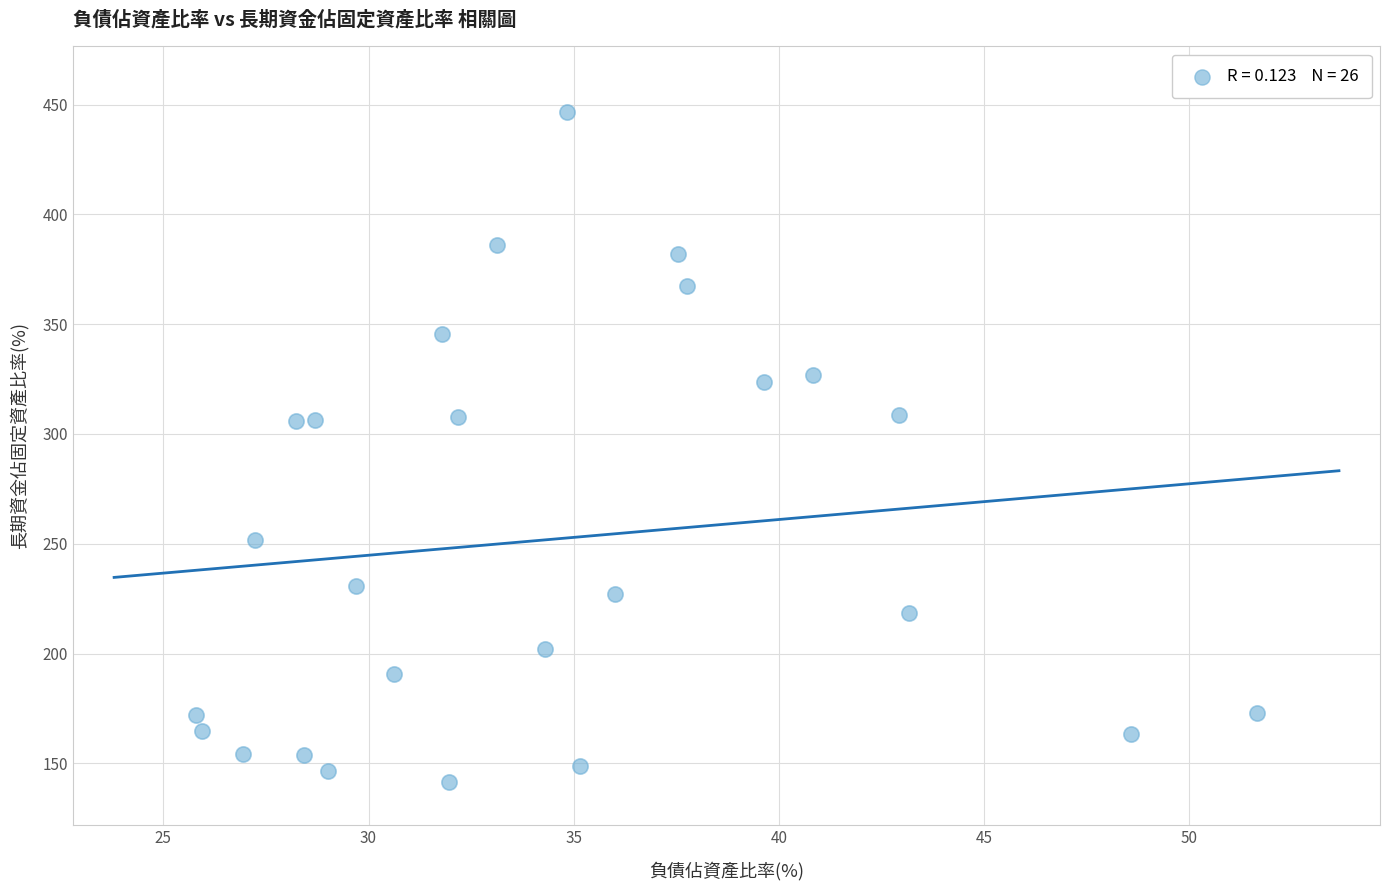

What is the range of X values (max minus min)?

25.8